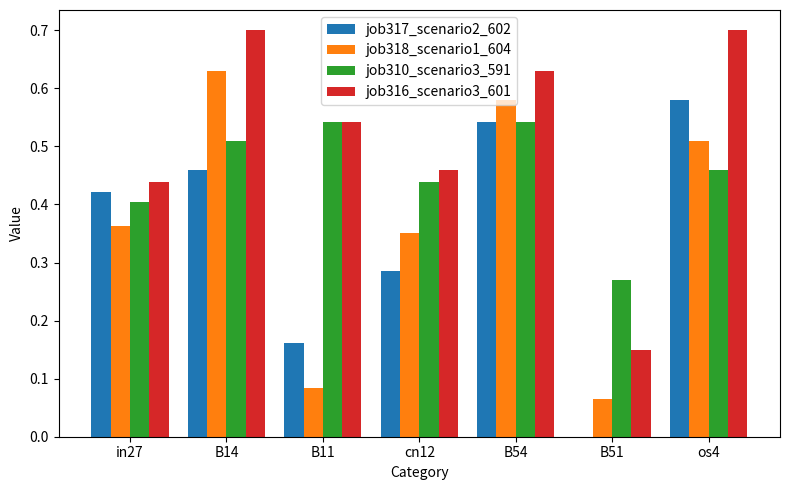

Between B11 and os4, which series saw the biggest shift?

job318_scenario1_604